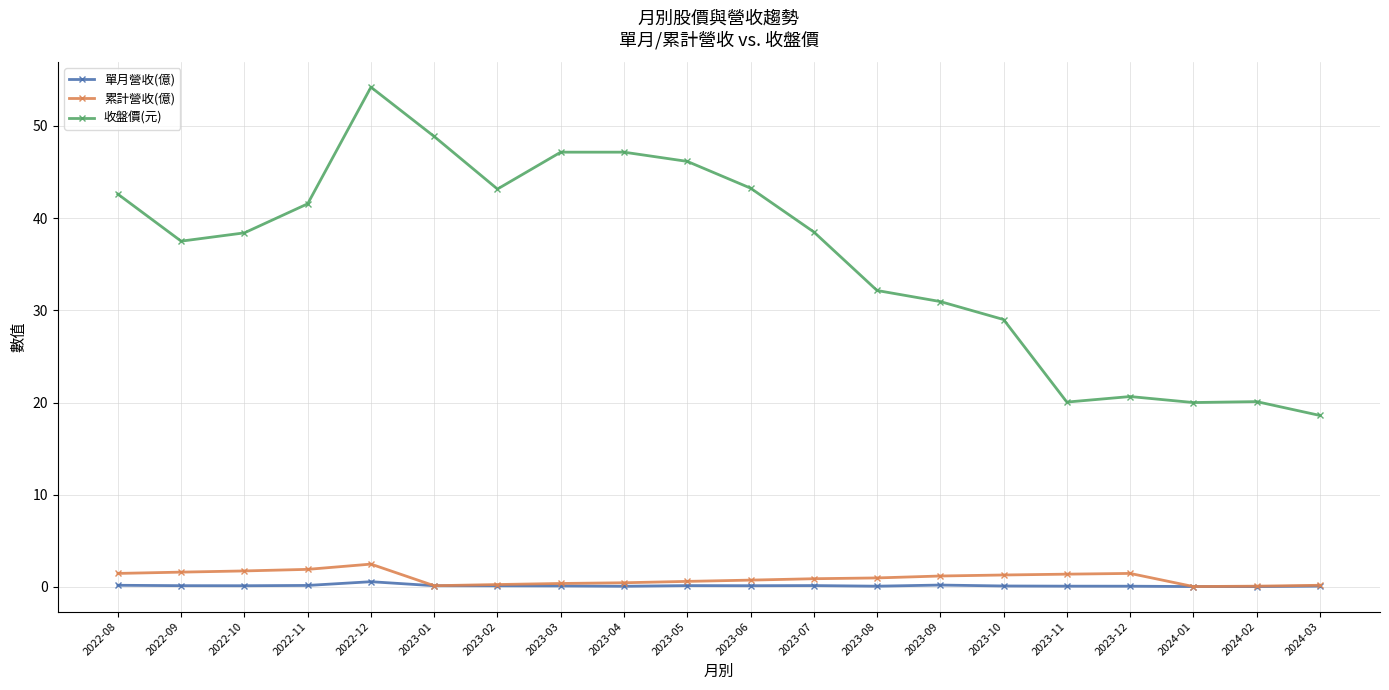

True or false: 單月營收(億) and 收盤價(元) cross at least once.

False